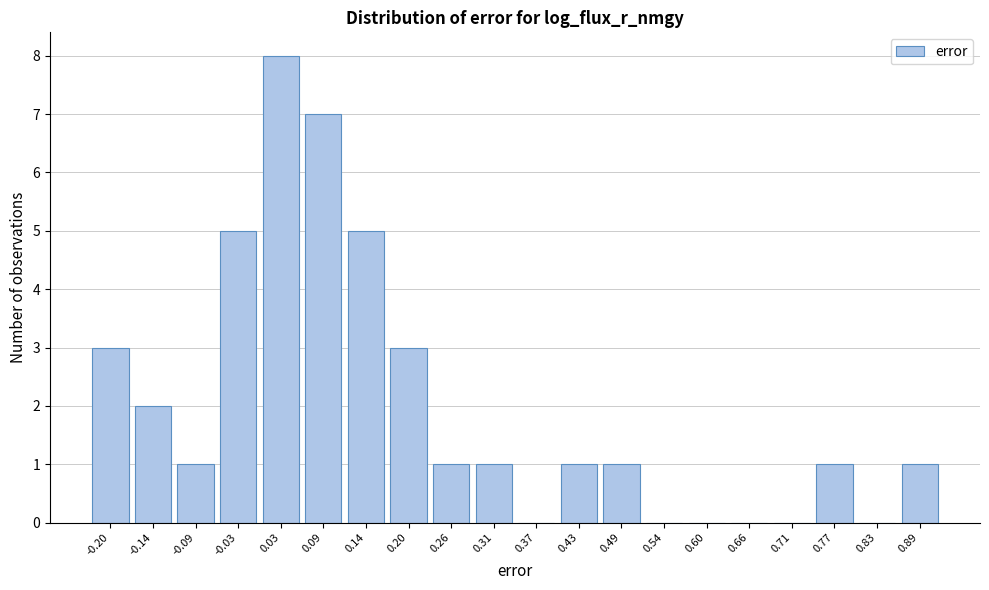

Reading right to left, list all the values displayed in this chart.

0.89=1	0.83=0	0.77=1	0.71=0	0.66=0	0.60=0	0.54=0	0.49=1	0.43=1	0.37=0	0.31=1	0.26=1	0.20=3	0.14=5	0.09=7	0.03=8	-0.03=5	-0.09=1	-0.14=2	-0.20=3